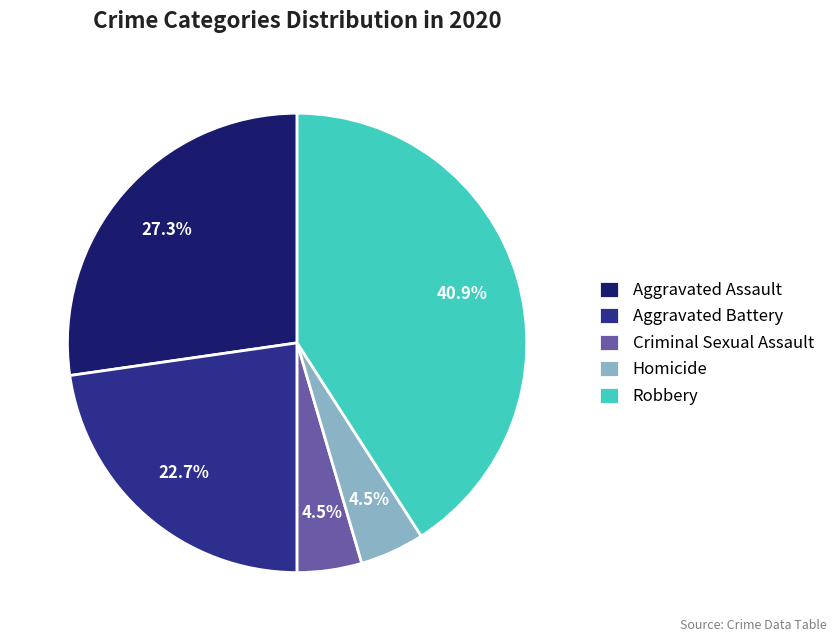

To the nearest percent, what is the average slice percentage?

20%